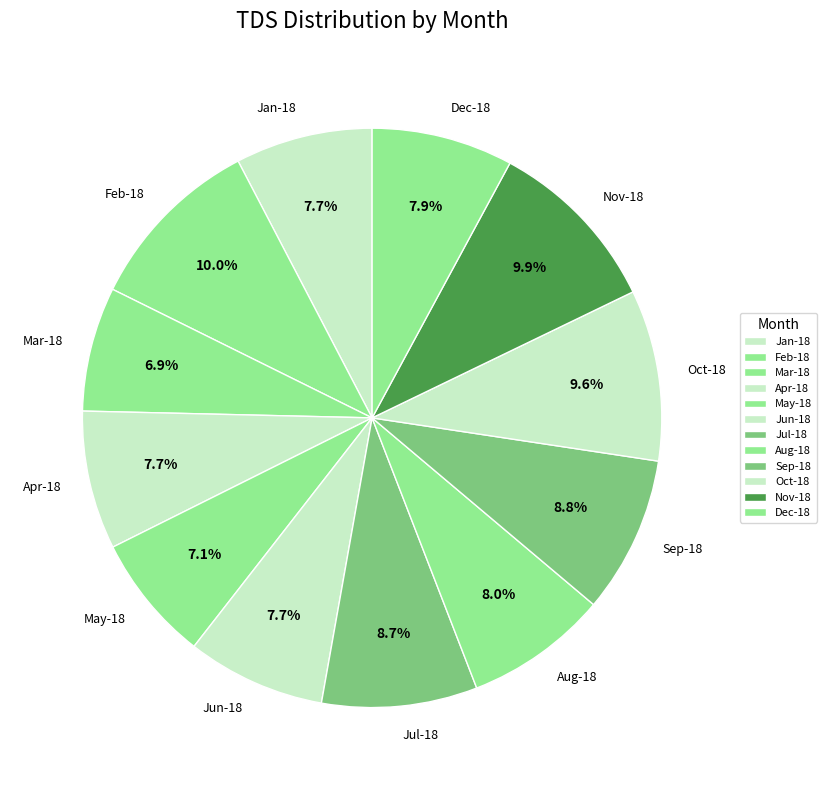

How much of the chart is everything except Jul-18?

91.3%